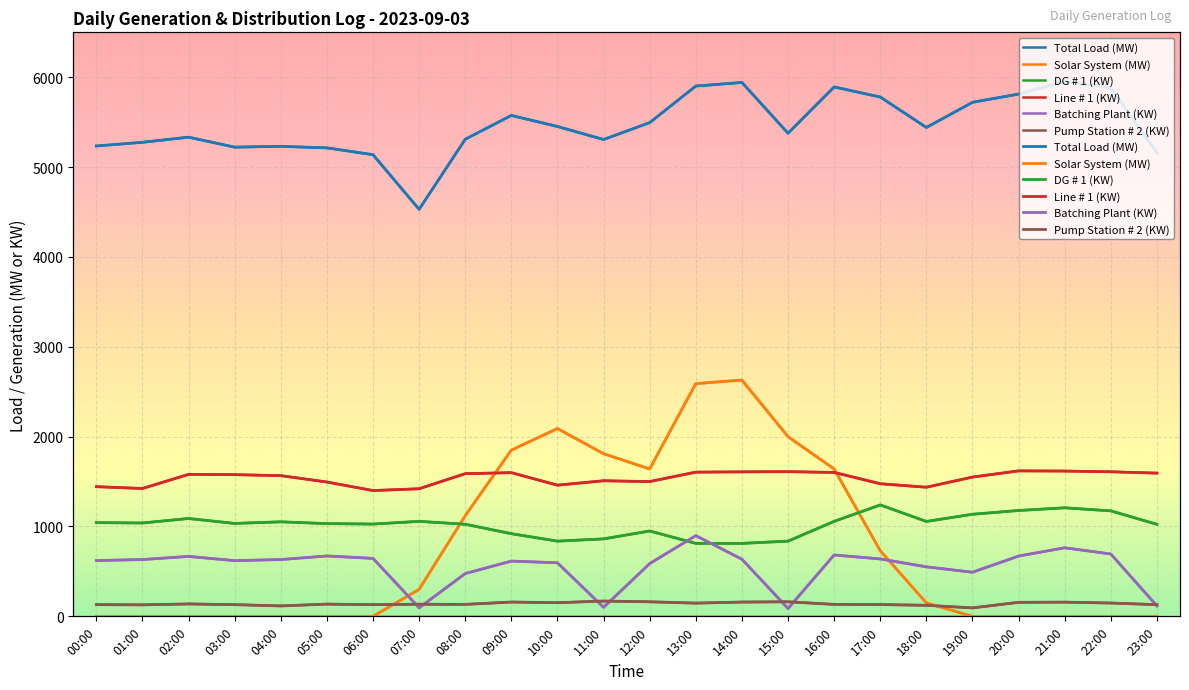

How many times do Solar System (MW) and DG # 1 (KW) cross each other?

2